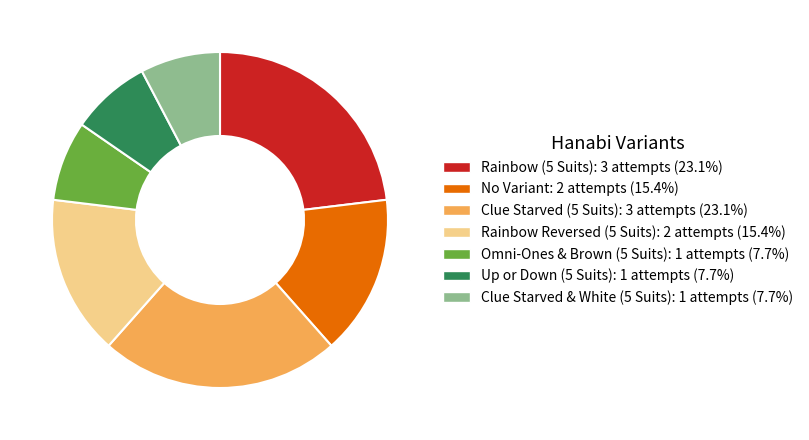

Count the number of slices in the pie.

7